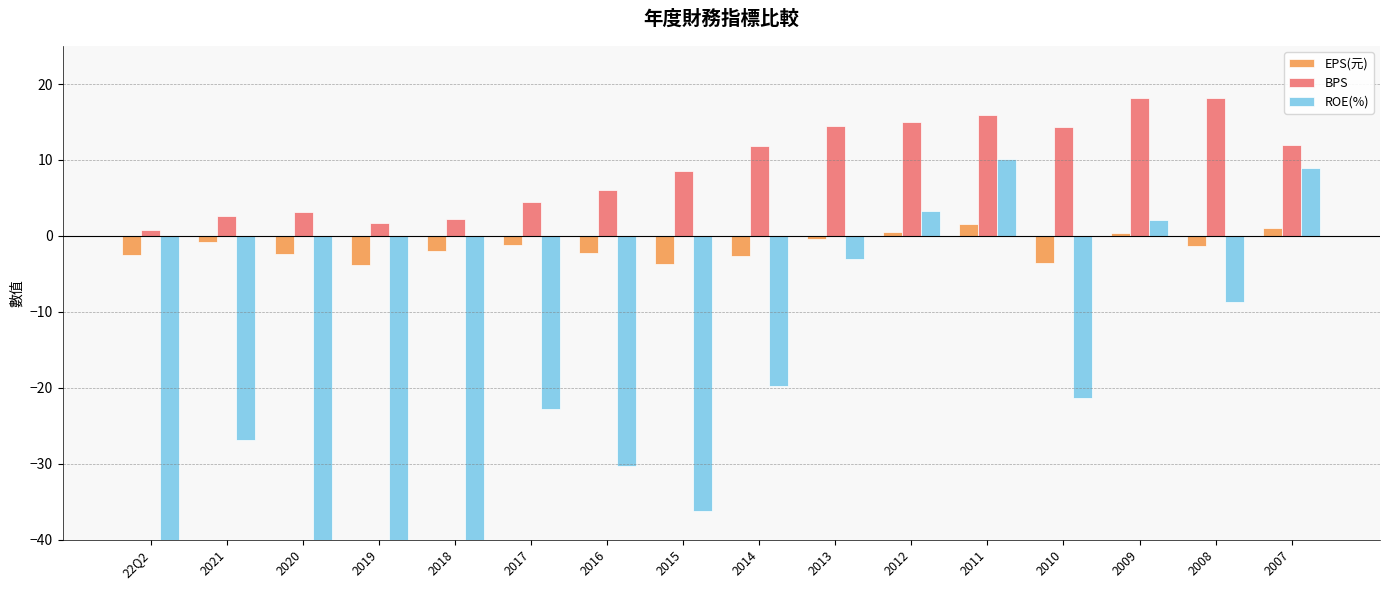

What is the greatest value displayed?

18.1